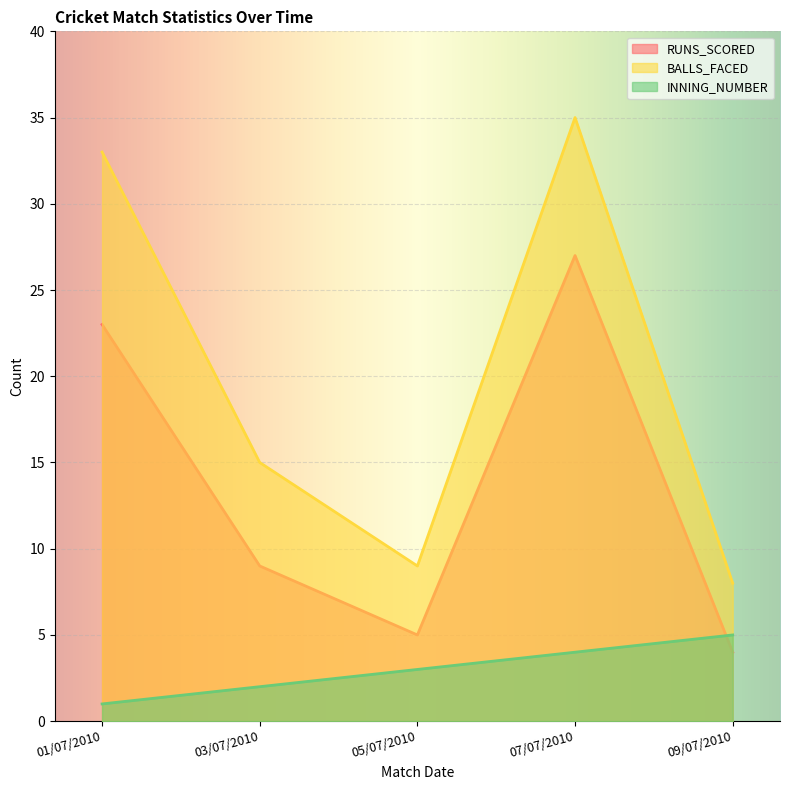

What is the average value of the INNING_NUMBER series?

3